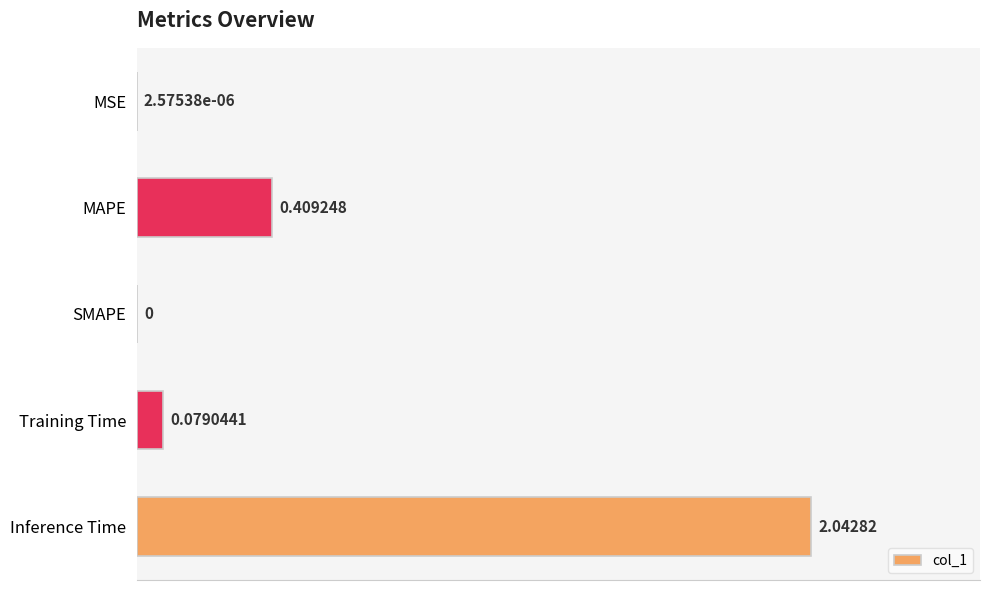

Where is the data nearest to the value 1?

MAPE